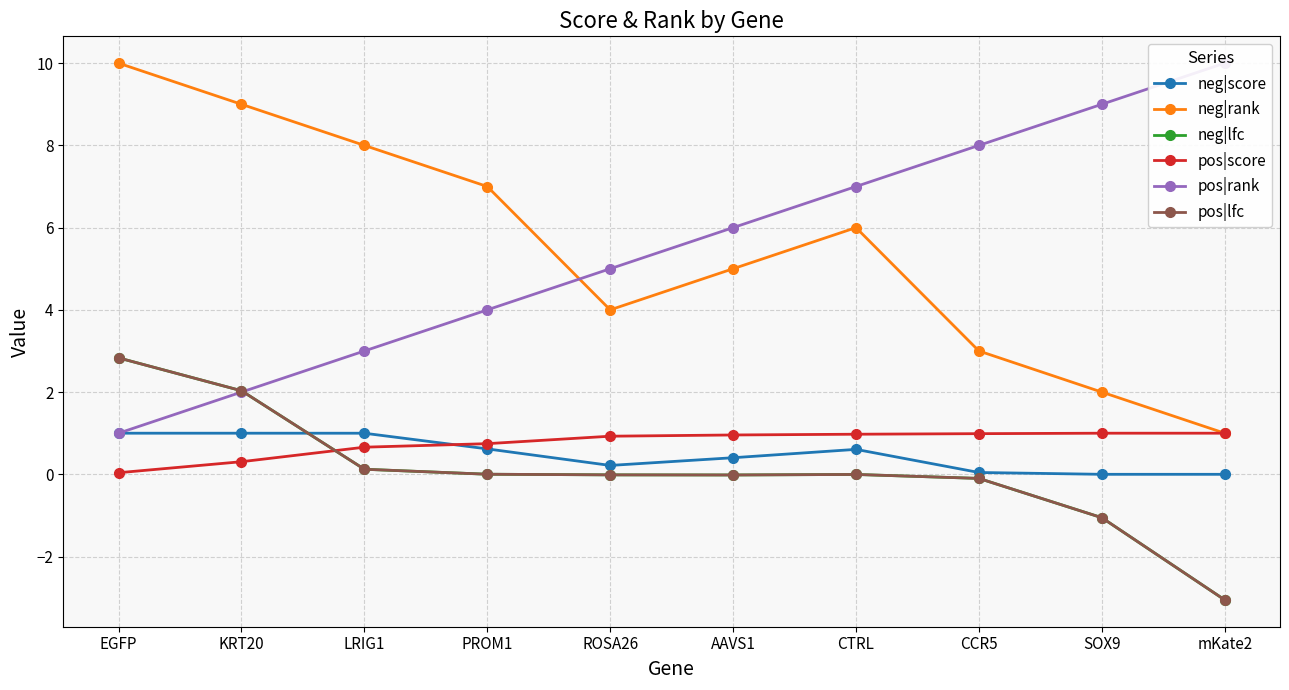

How many lines are shown in the chart?

6